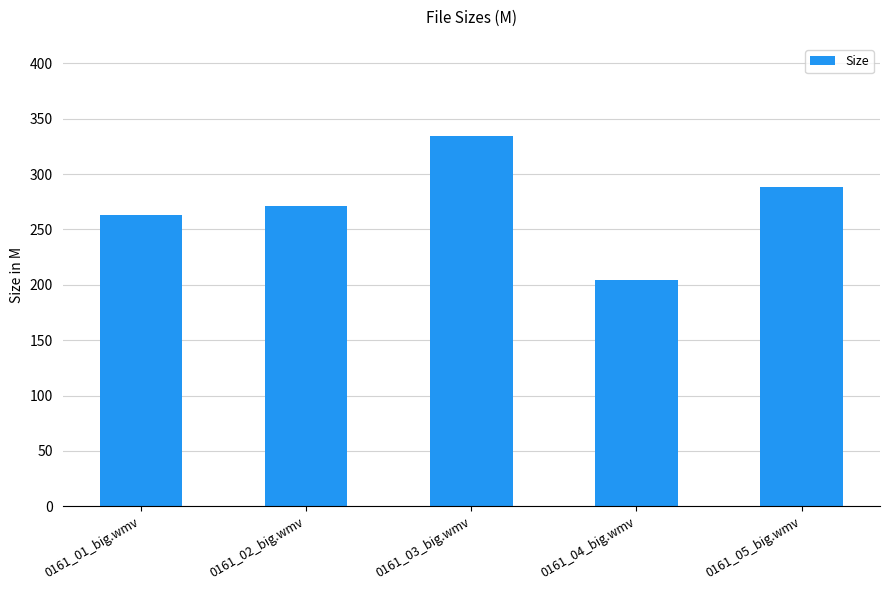

Which label corresponds to the largest value in the chart?

0161_03_big.wmv